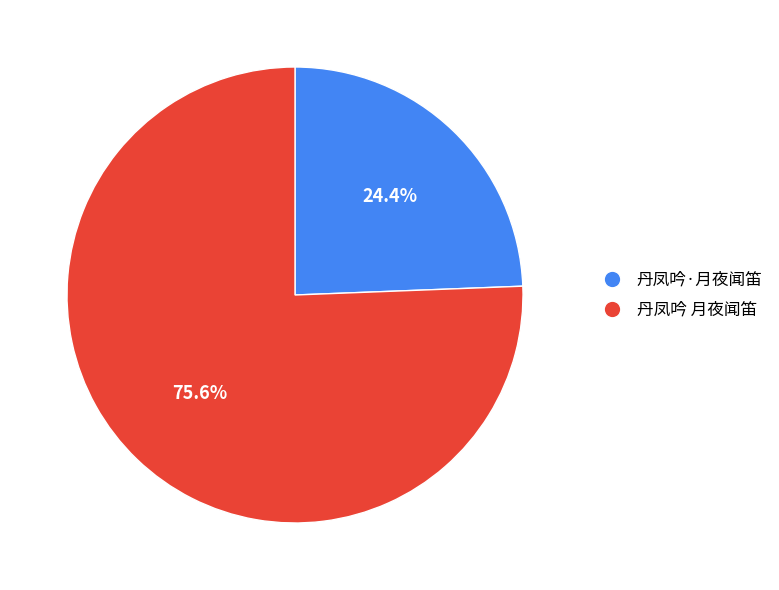

Does 丹凤吟·月夜闻笛 represent more than half of the total?

No